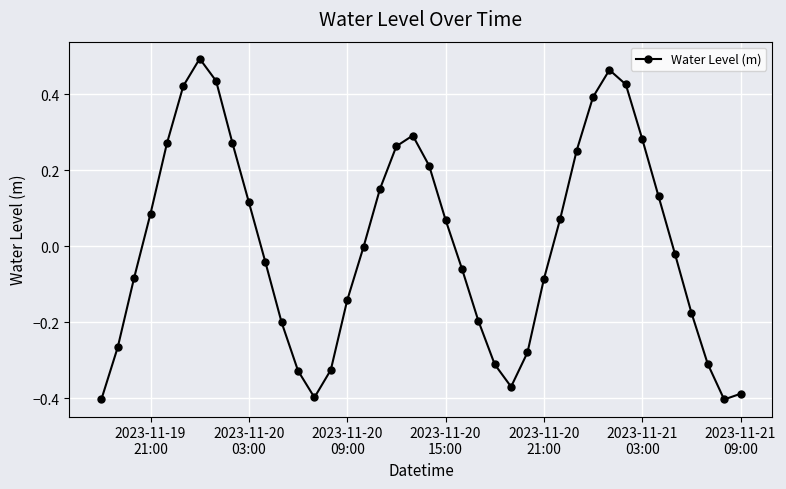

True or false: the data has more than 1 interior local peaks.

True